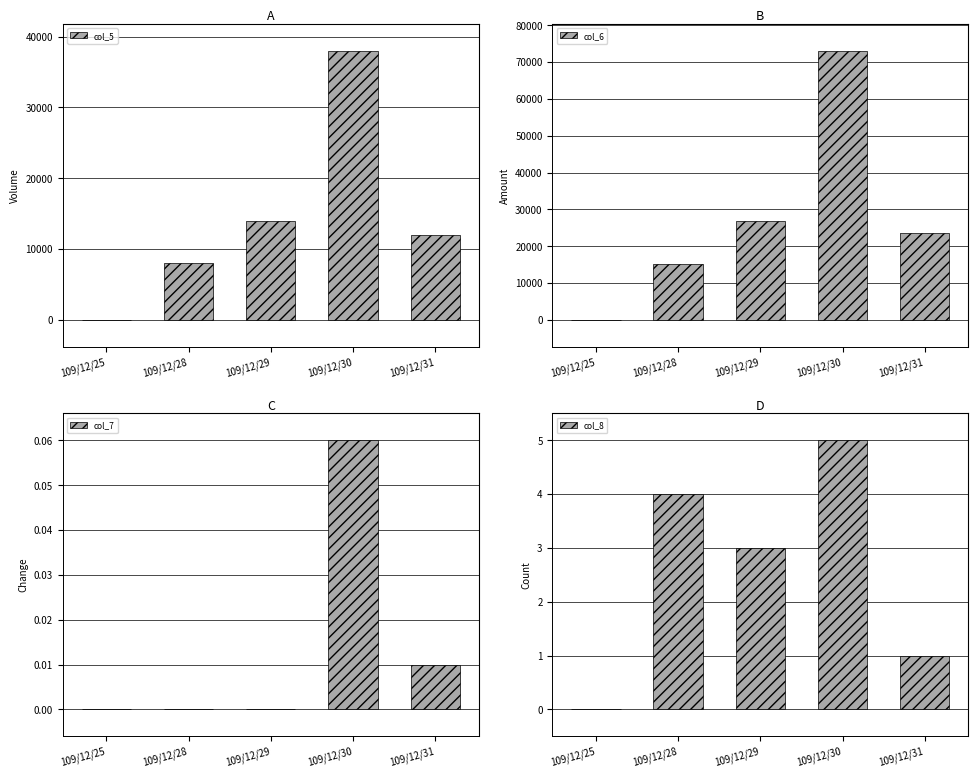

At which label does col_8 reach its peak?

109/12/30